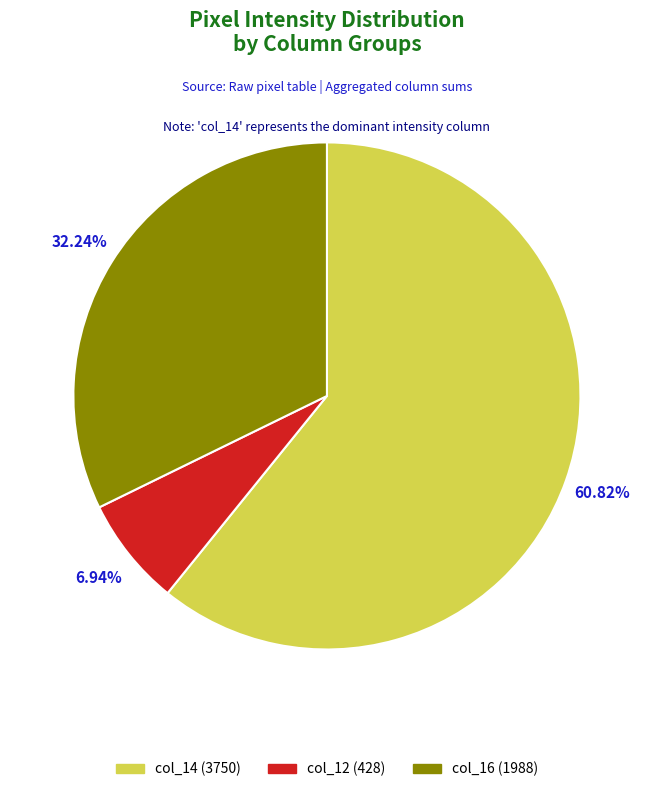

To the nearest percent, what is the average slice percentage?

33%